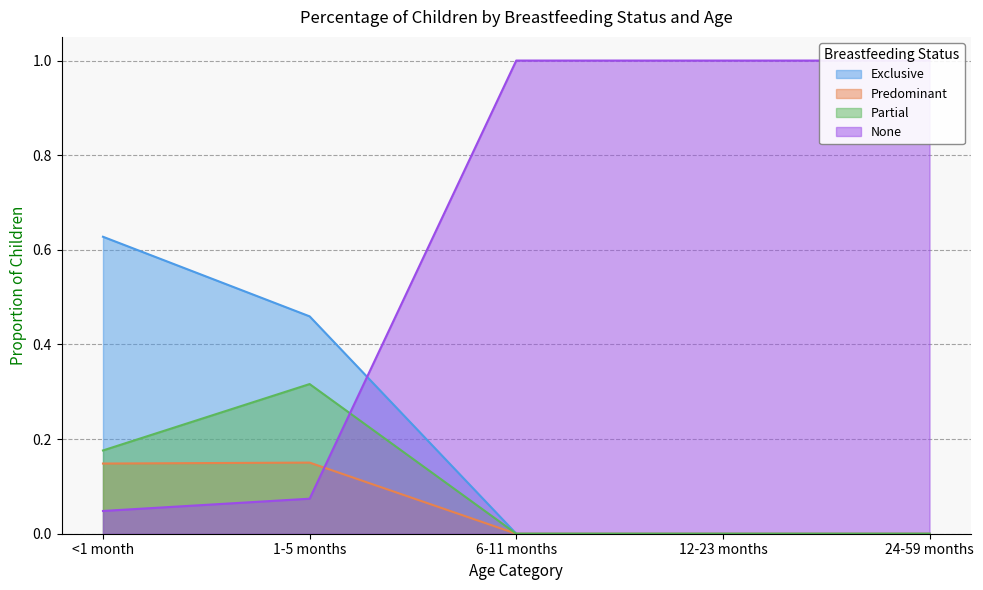

At which category does Partial reach its first local peak?

1-5 months